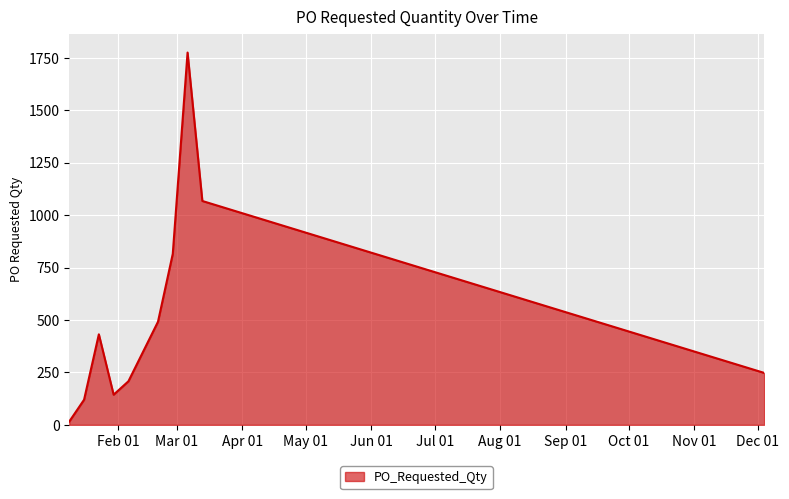

What is the smallest value displayed?

16